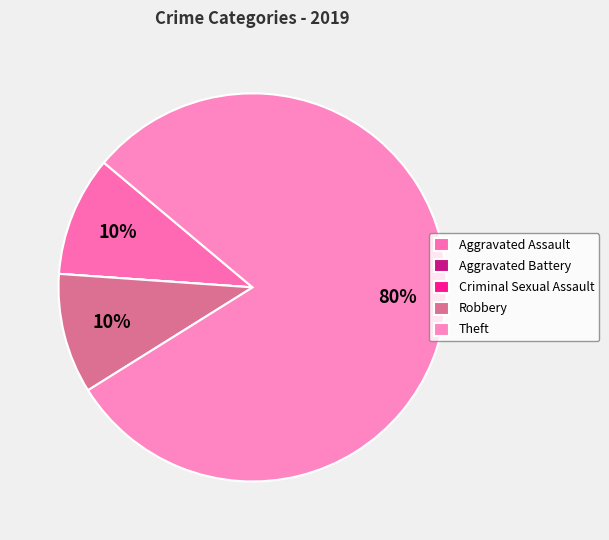

How much of the chart is everything except Aggravated Assault?

90.0%